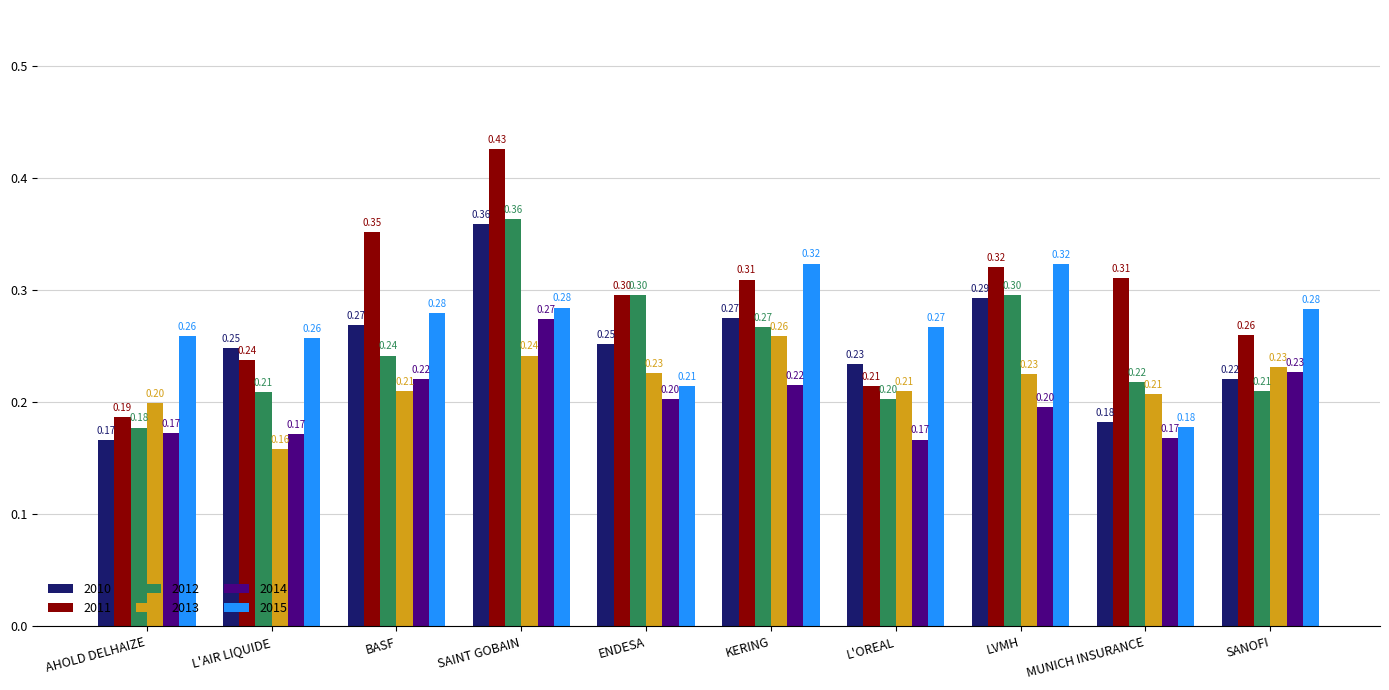

Is it true that 2012 equals 0.3 at ENDESA?

True